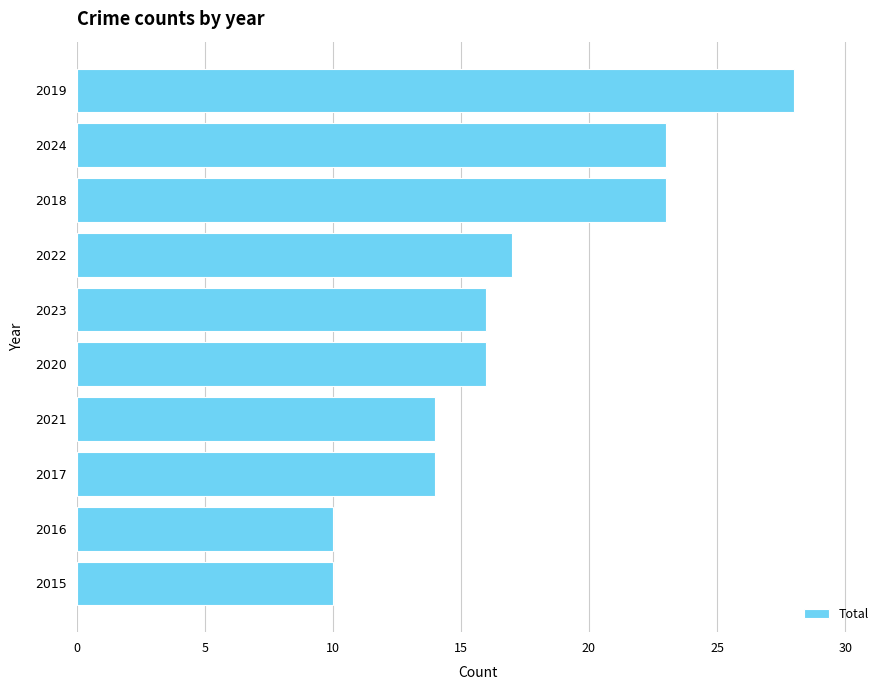

Reading bottom to top, what are all the values shown in this chart?

2015=10	2016=10	2017=14	2021=14	2020=16	2023=16	2022=17	2018=23	2024=23	2019=28